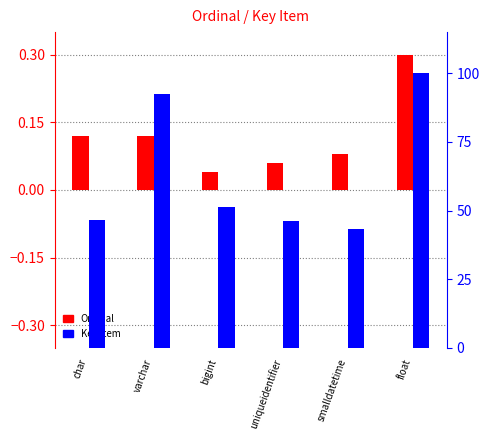

Reading left to right, transcribe all the data shown in this chart.

Ordinal (norm): 0.1	0.1	0.0	0.1	0.1	0.3
Key Item (norm): 46.7	92.6	51.3	46.2	43.2	100.0